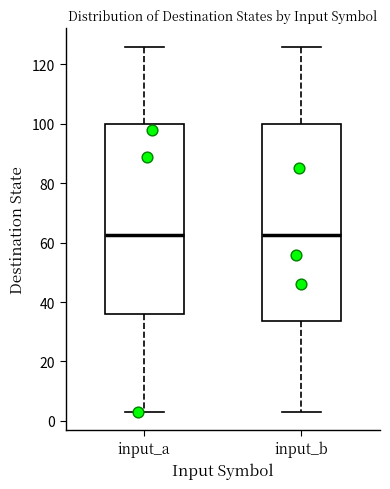

Reading left to right, read every box against the y-axis: the position of its median line, the range the box covers, and the ends of its whiskers. The values are not printed on the chart, so give them approximately, as read against the axis.

input_a: median 62, box 36 to 100, whiskers 4 to 126
input_b: median 62, box 34 to 100, whiskers 4 to 126